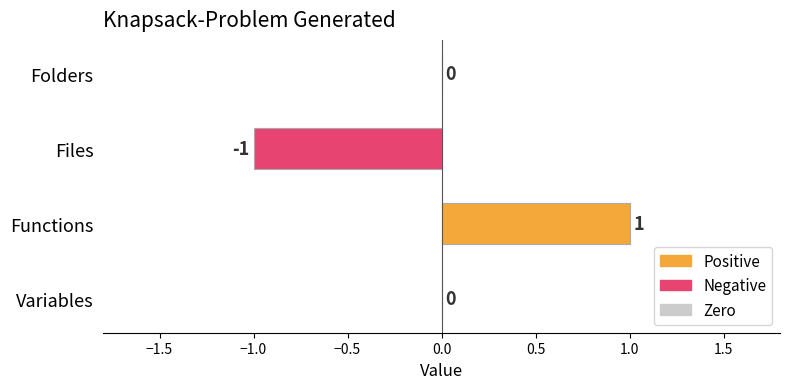

Reading top to bottom, transcribe all the data shown in this chart.

Folders=0	Files=-1	Functions=1	Variables=0